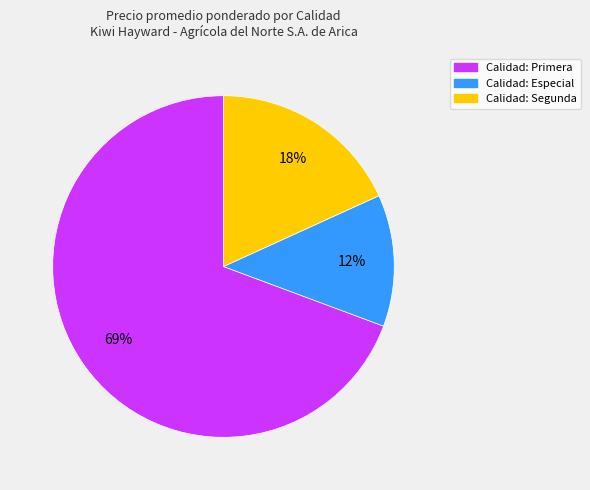

Is there a majority slice in this chart?

Yes